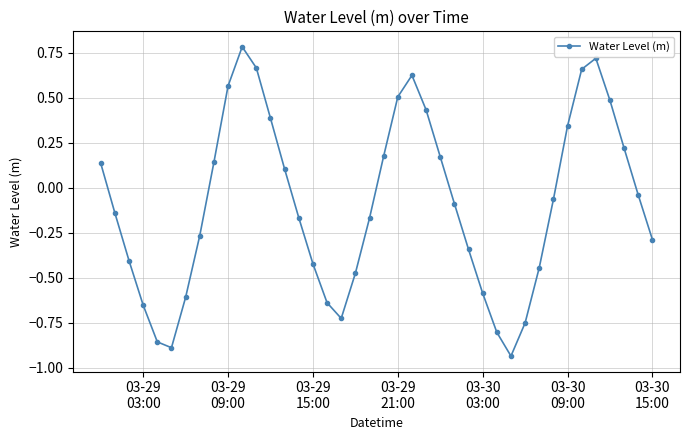

How many values are above zero?

17